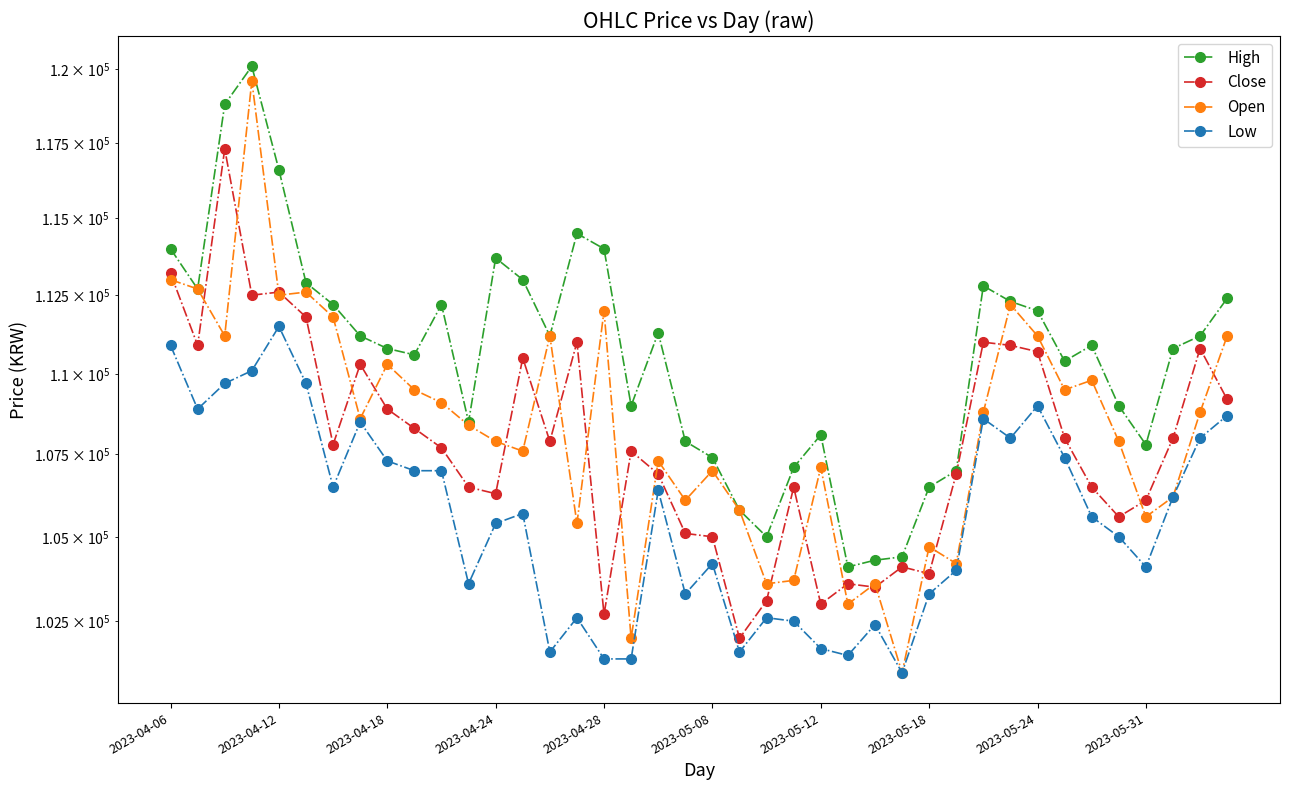

How many lines are shown in the chart?

4